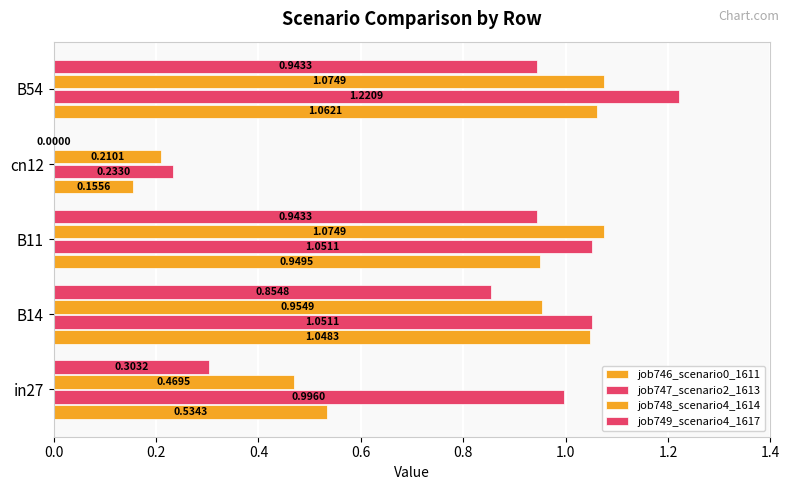

How many data points in job747_scenario2_1613 are above 1?

3